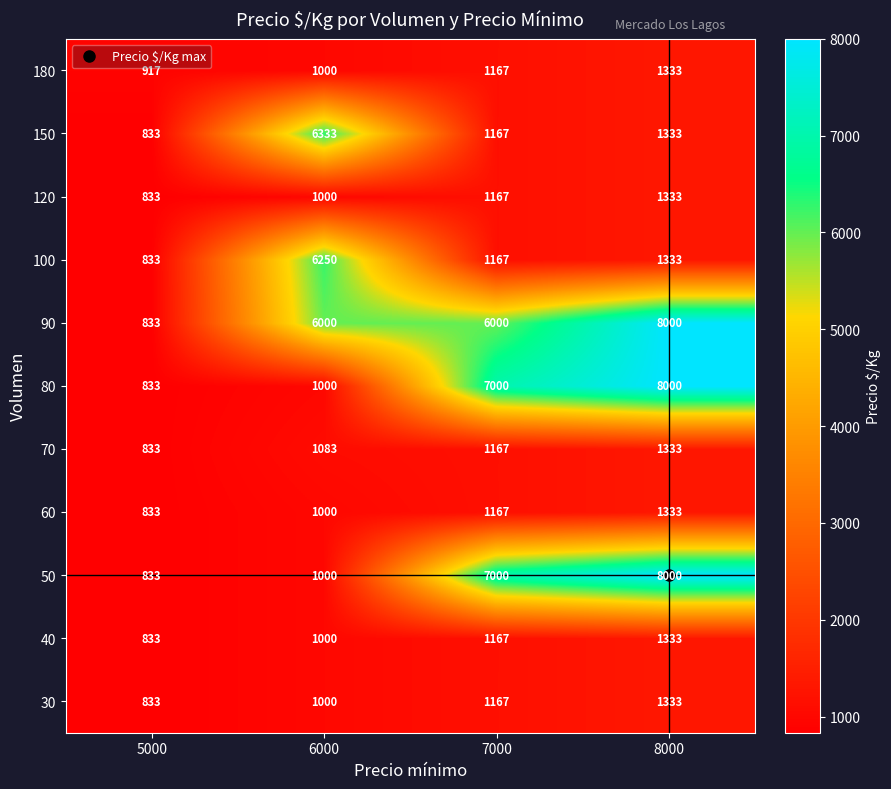

List the labels in order of 70 value, largest first.

8000, 7000, 6000, 5000